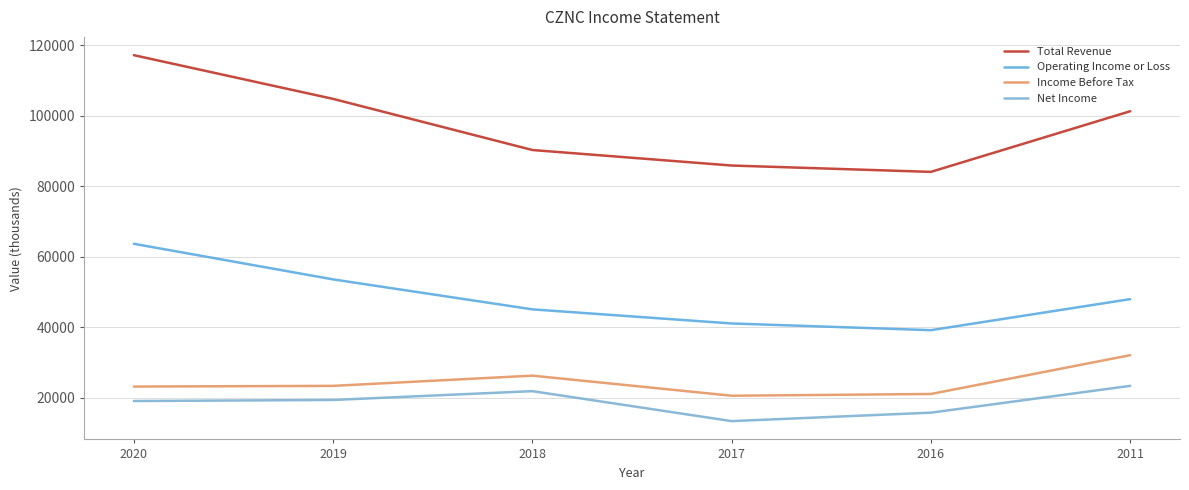

Which has a higher value, 2018 or 2020?

2020